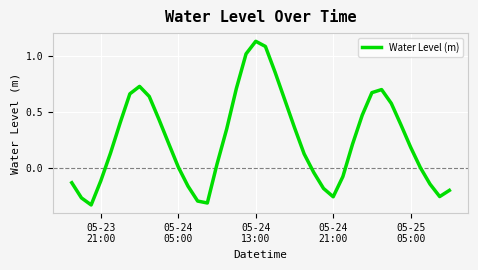

What is the difference between the maximum and minimum values?

1.5